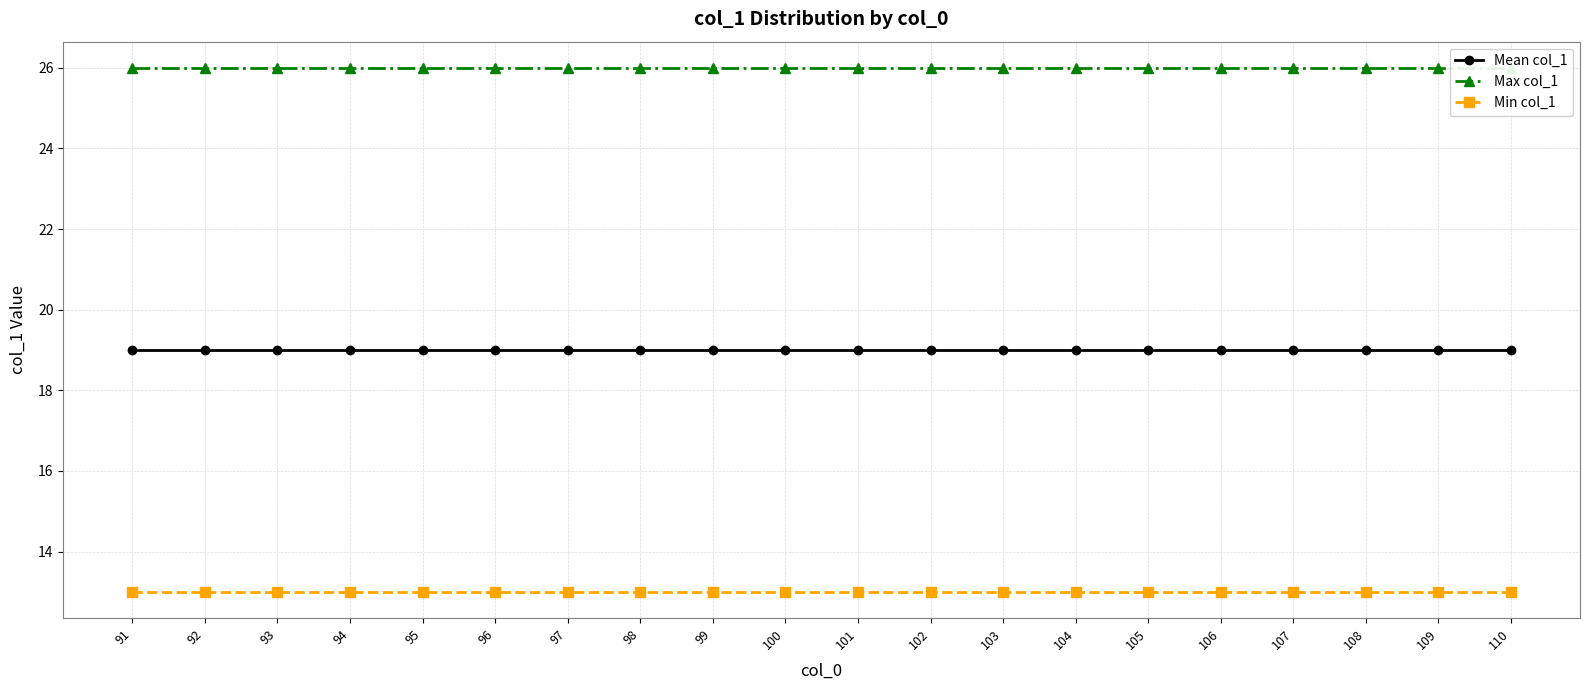

Reading left to right, what are all the values shown in this chart?

Mean col_1: 91=19	92=19	93=19	94=19	95=19	96=19	97=19	98=19	99=19	100=19	101=19	102=19	103=19	104=19	105=19	106=19	107=19	108=19	109=19	110=19
Max col_1: 91=26	92=26	93=26	94=26	95=26	96=26	97=26	98=26	99=26	100=26	101=26	102=26	103=26	104=26	105=26	106=26	107=26	108=26	109=26	110=26
Min col_1: 91=13	92=13	93=13	94=13	95=13	96=13	97=13	98=13	99=13	100=13	101=13	102=13	103=13	104=13	105=13	106=13	107=13	108=13	109=13	110=13